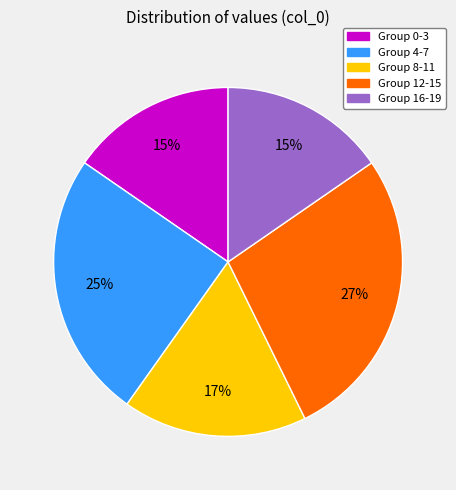

To the nearest percent, what is the difference between the largest and smallest slice percentages?

12%